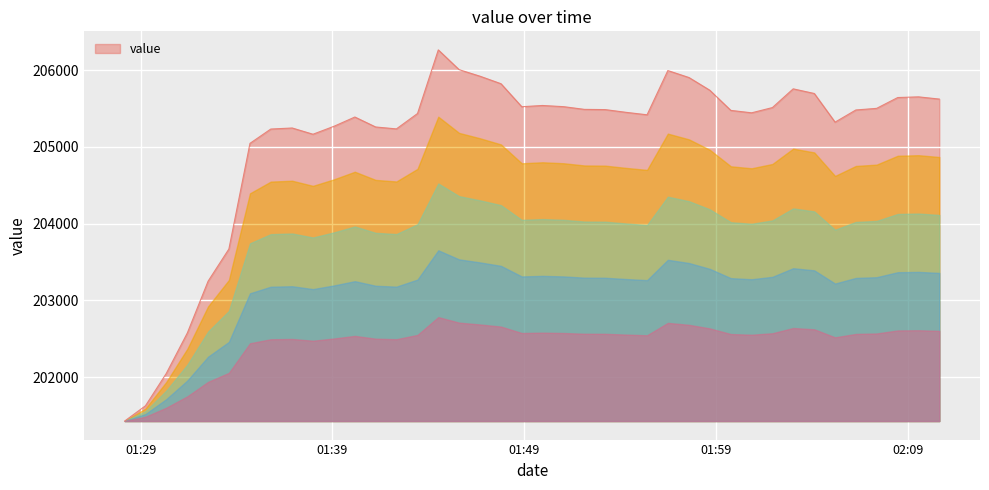

Reading left to right, what are all the values shown in this chart?

201426.9	201625.4	202045.7	202574.0	203249.3	203667.8	205044.8	205231.0	205244.8	205163.5	205267.6	205387.8	205258.0	205233.1	205433.5	206262.3	206005.0	205918.6	205821.7	205521.9	205538.1	205522.6	205487.4	205484.4	205448.4	205416.8	205993.3	205902.3	205737.2	205474.0	205442.5	205510.9	205754.8	205694.3	205321.0	205479.5	205500.5	205641.6	205650.4	205621.7